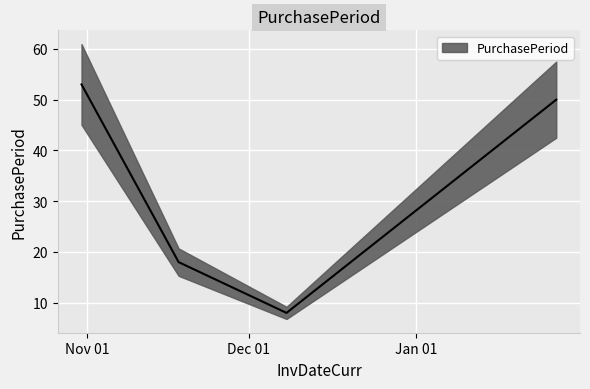

Which label corresponds to the smallest value in the chart?

2016-12-08